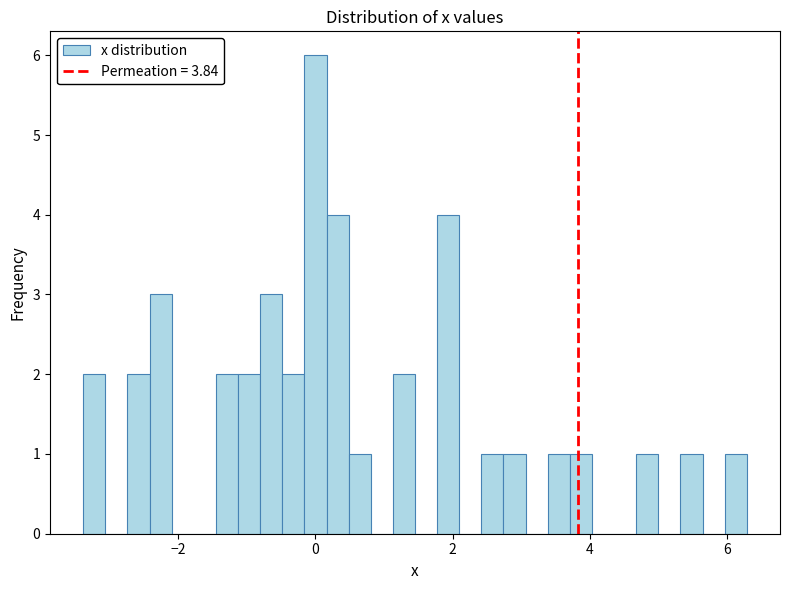

Around what value on the x-axis is the tallest bar? Give the approximate position of its centre, as read against the axis.

0.0